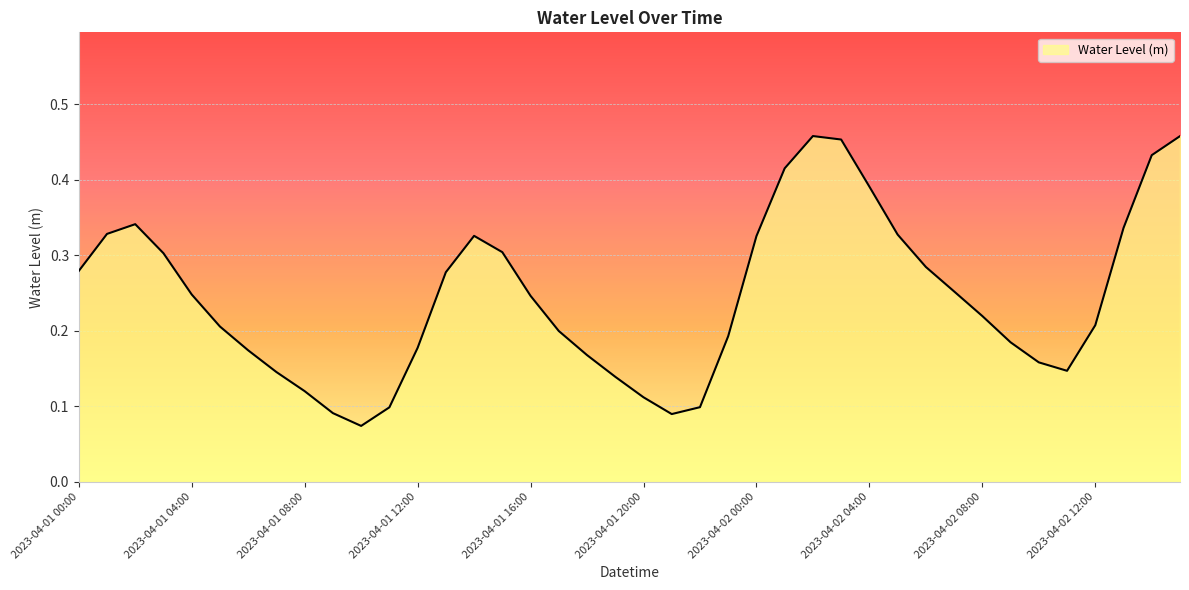

How many categories are shown in the chart?

40